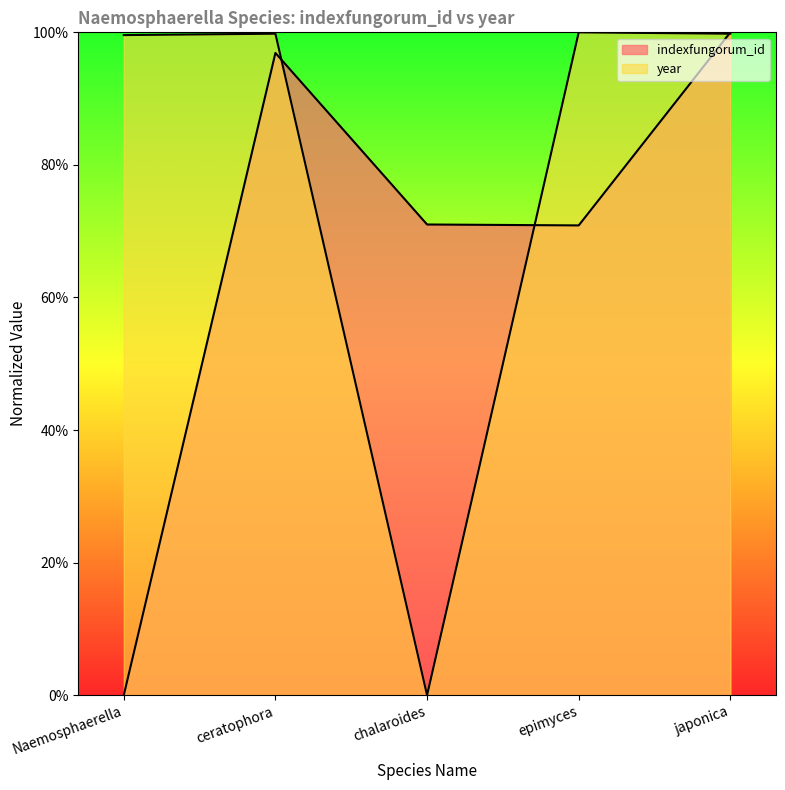

How many values in the indexfungorum_id series exceed 71?

3